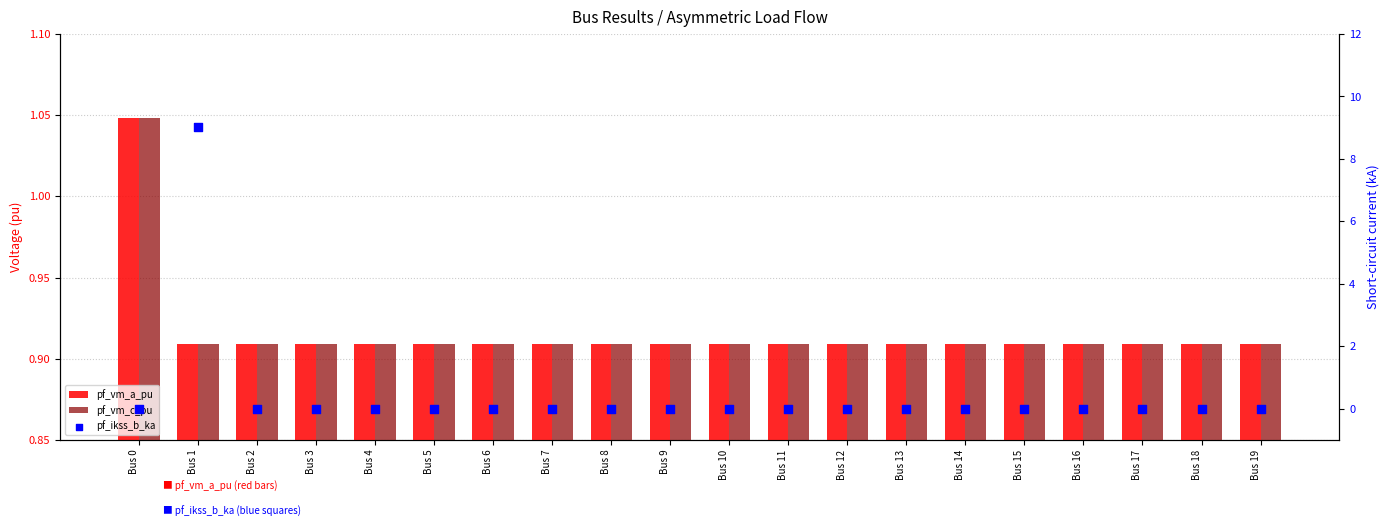

Which series has the largest total across all categories?

pf_vm_c_pu